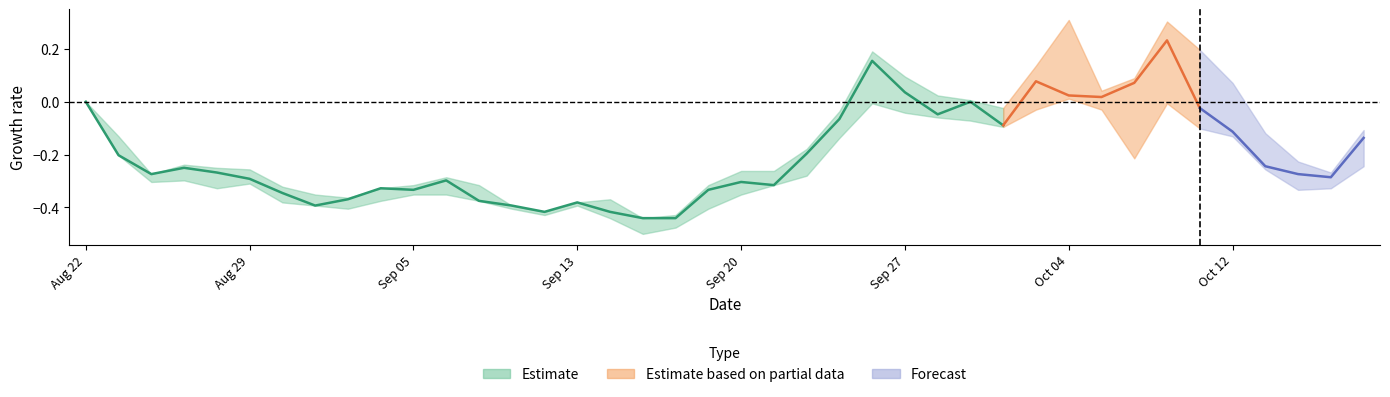

True or false: low and high cross at least once.

False